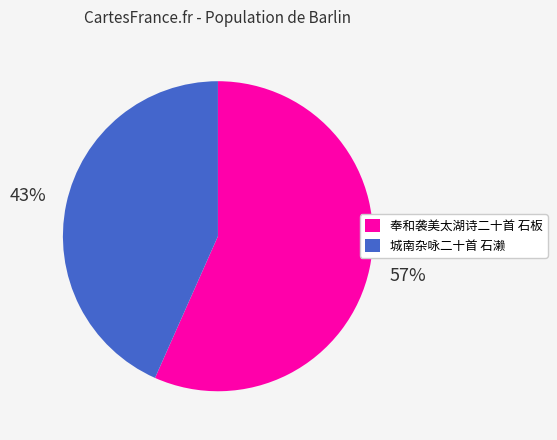

Which slice represents more than half of the pie?

奉和袭美太湖诗二十首 石板